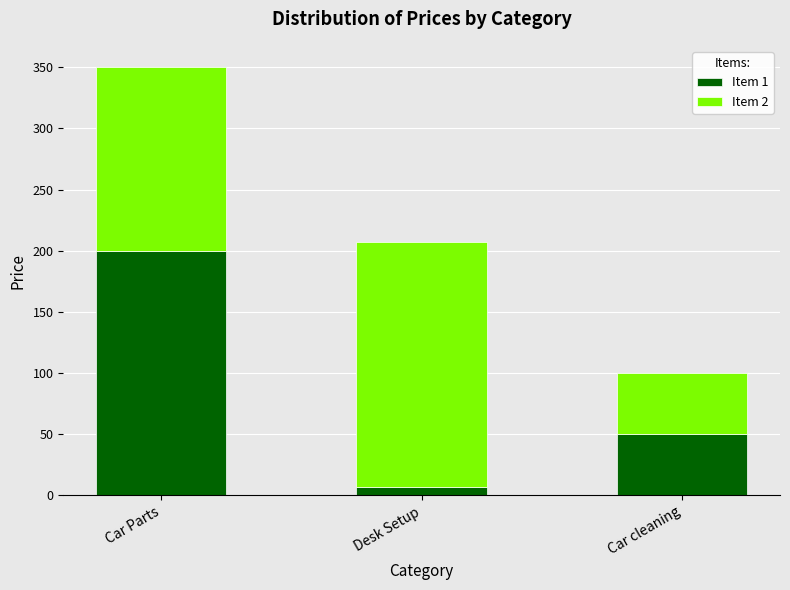

Which category has the lowest value in the Item 1 series?

Desk Setup